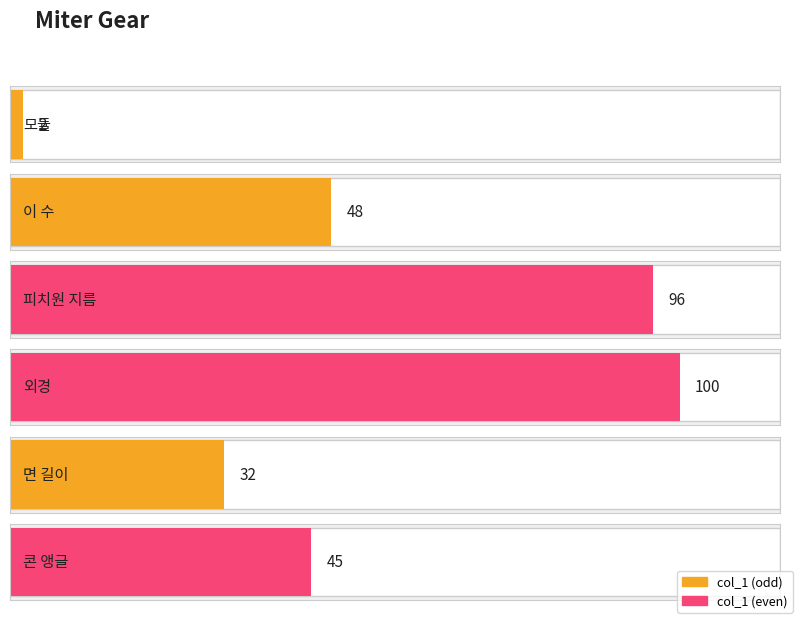

Reading right to left, what are all the values shown in this chart?

45	32	100	96	48	2